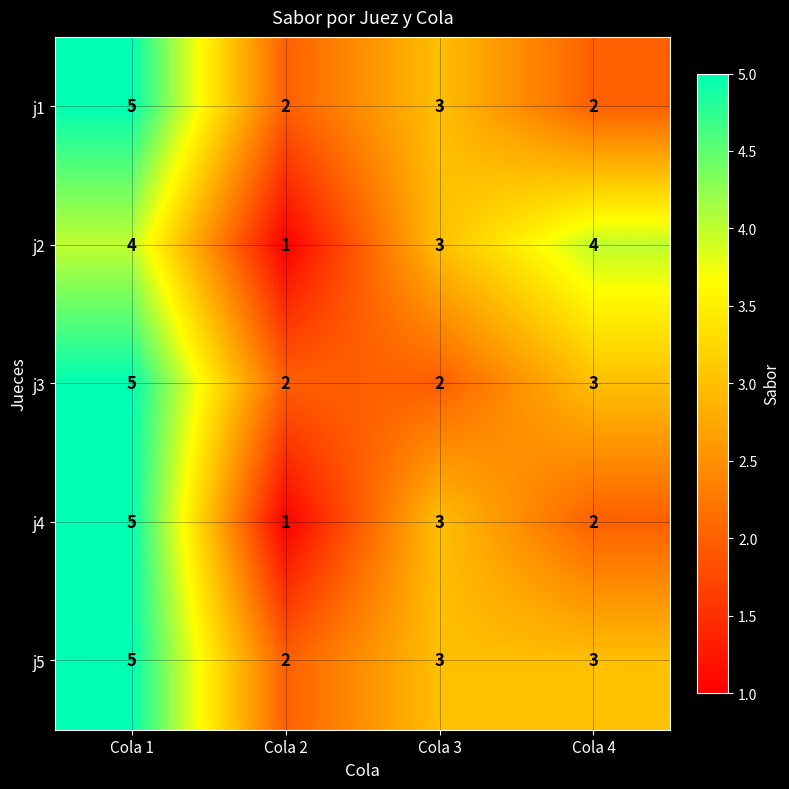

What is the difference between the maximum and minimum values in the j3 series?

3